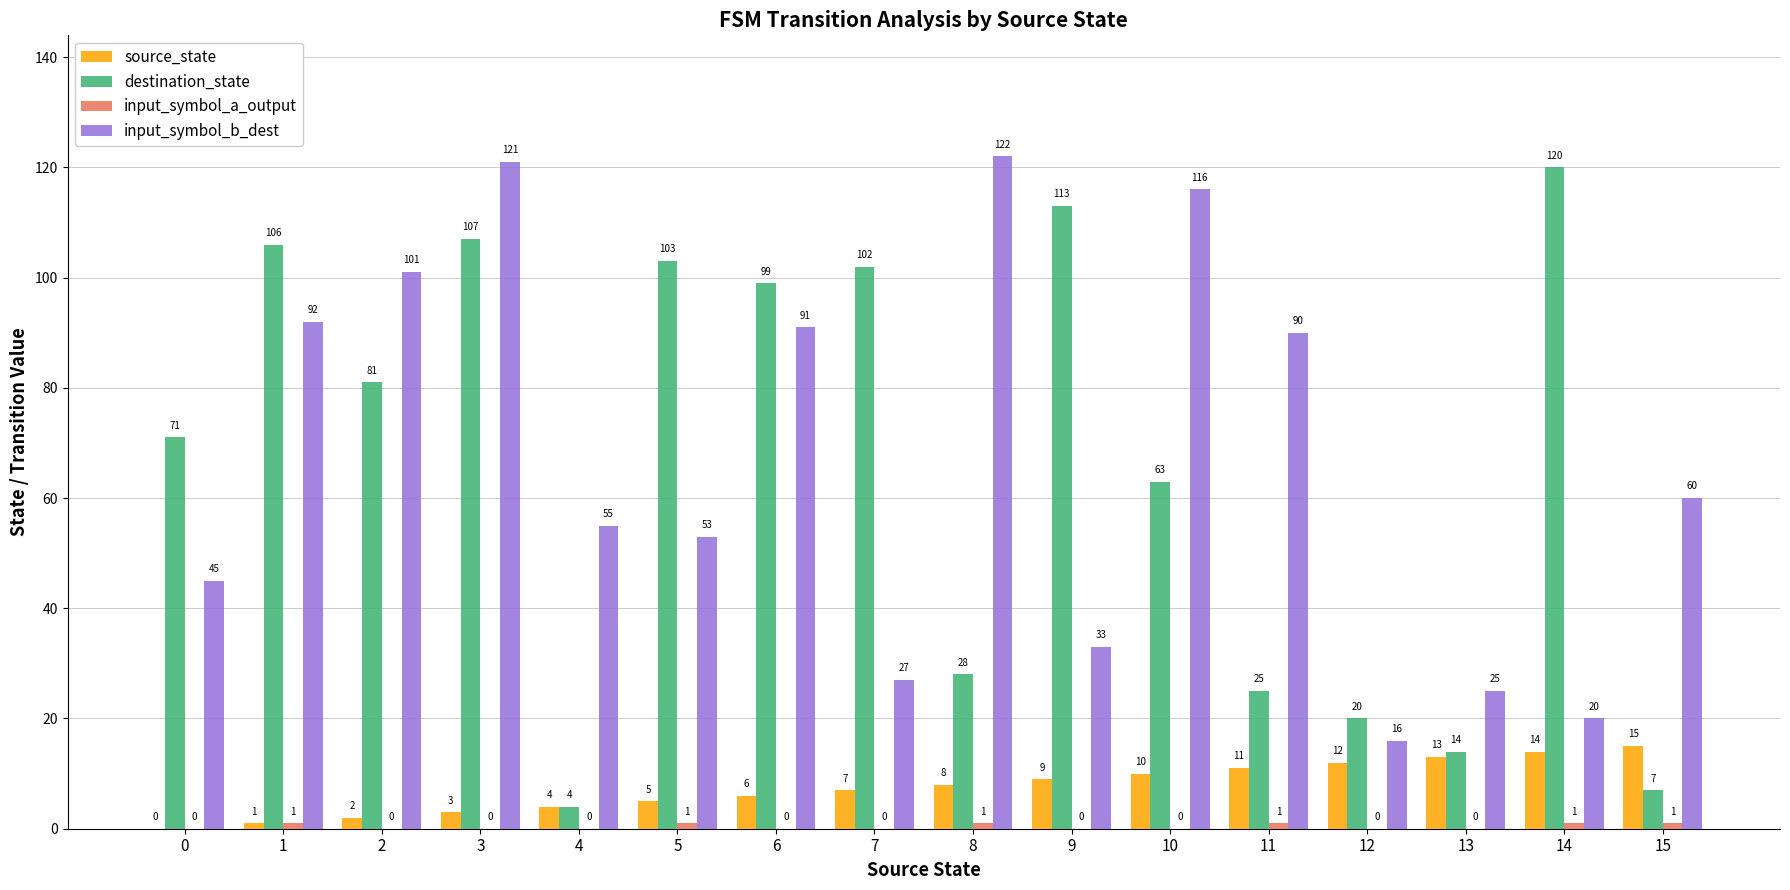

Which category has the highest value across all series?

8